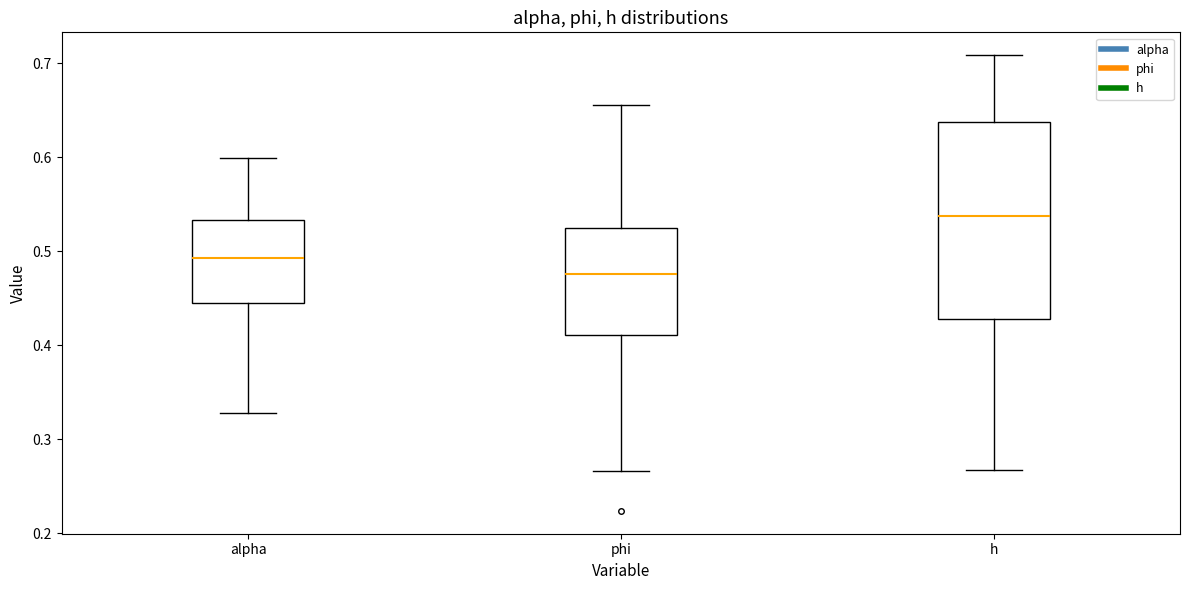

Reading left to right, transcribe this box plot: for each box, give where its median line is, the range the box spans, and where its two whiskers end, as read against the y-axis. The values are not printed on the chart, so give them approximately, as read against the axis.

alpha: median 0.49, box 0.45 to 0.53, whiskers 0.33 to 0.60
phi: median 0.48, box 0.41 to 0.52, whiskers 0.27 to 0.66
h: median 0.54, box 0.43 to 0.64, whiskers 0.27 to 0.71